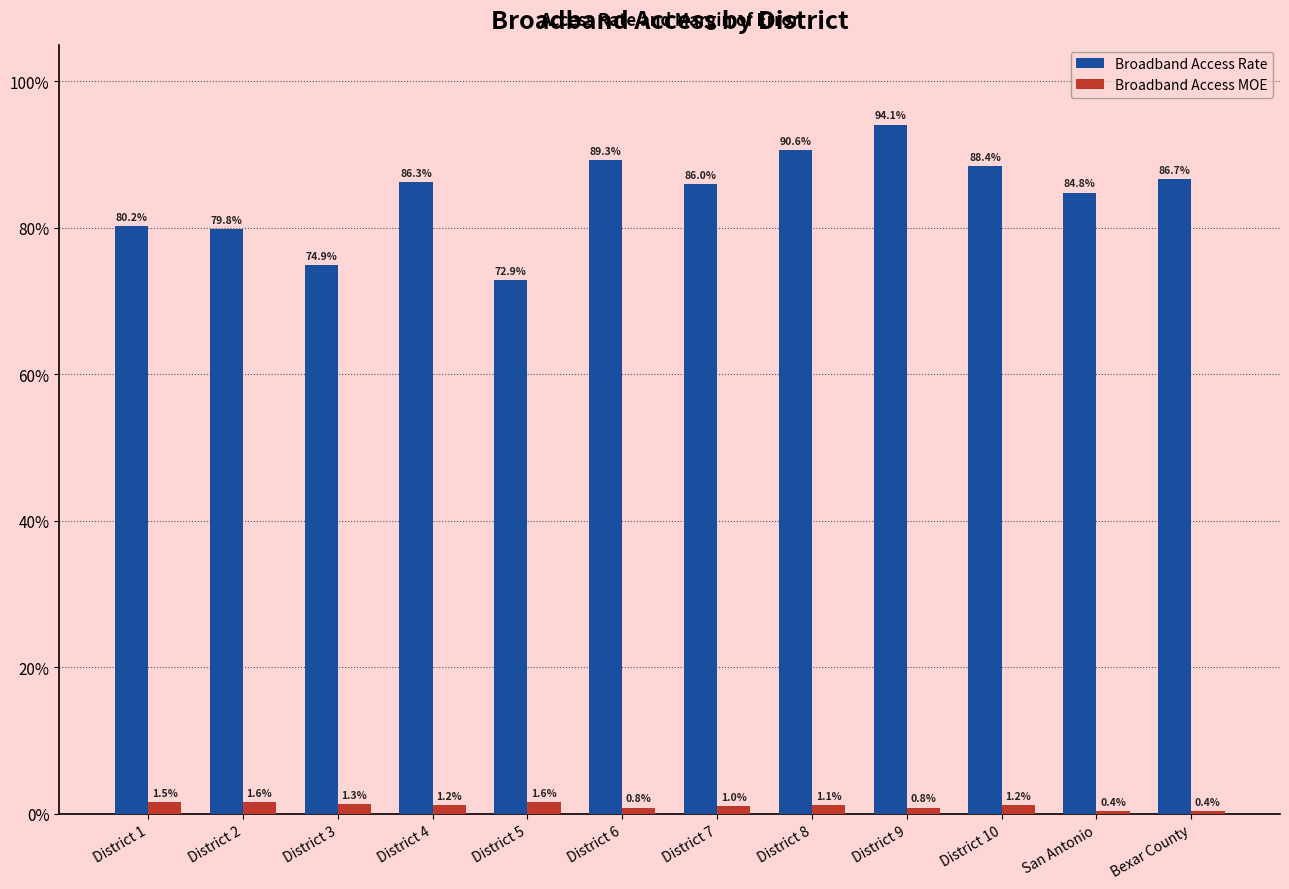

What are all the series names shown in the legend?

Broadband Access Rate, Broadband Access MOE